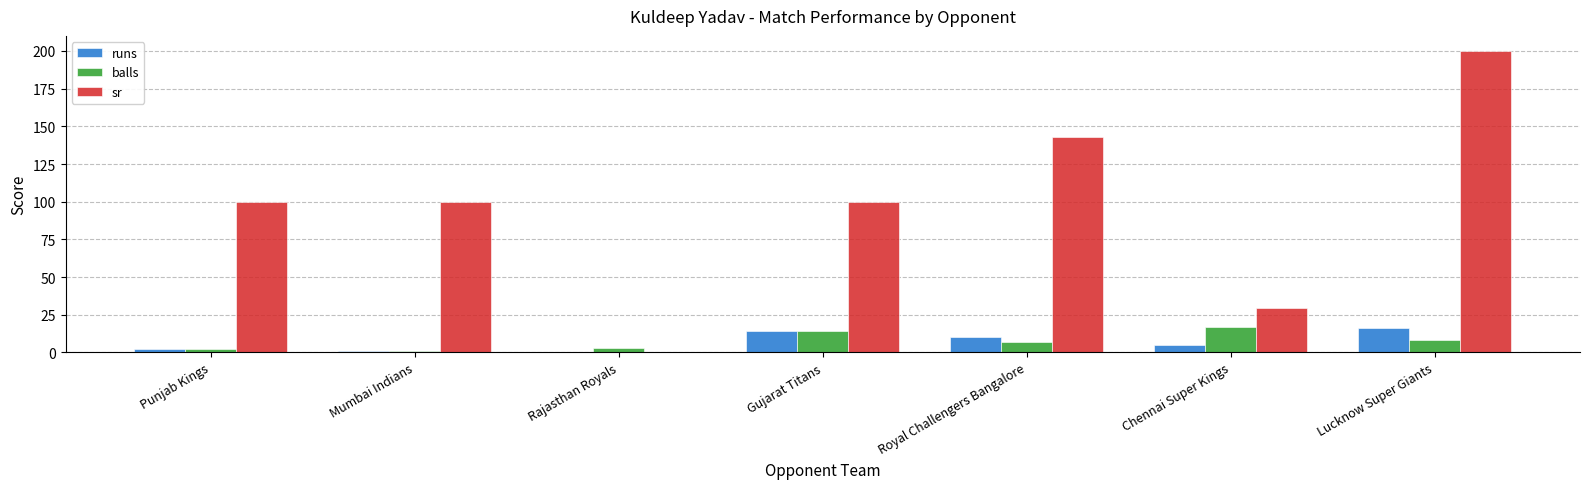

At which label does runs reach its peak?

Lucknow Super Giants